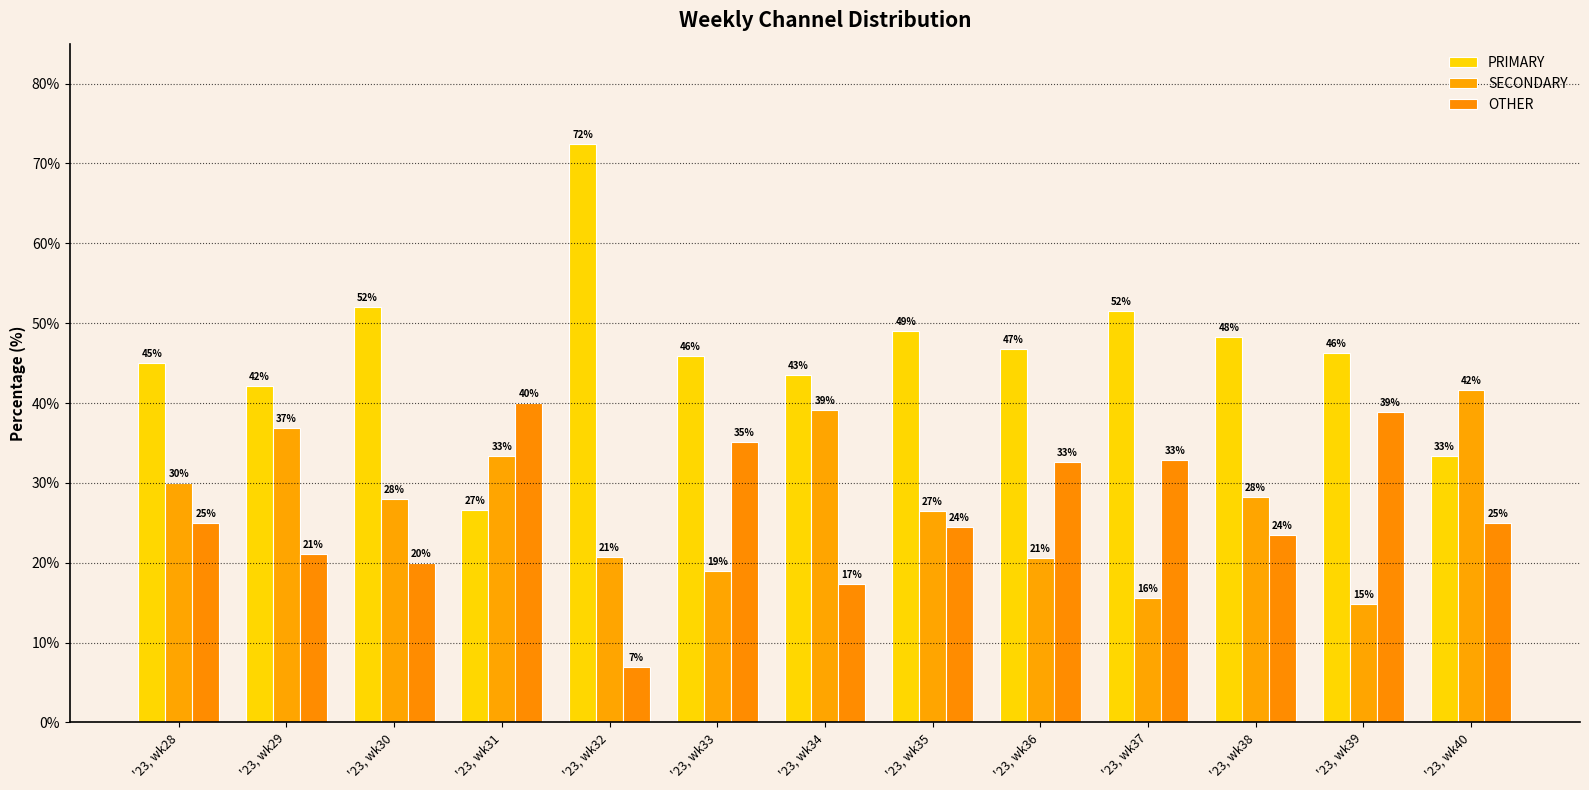

Which label corresponds to the smallest value in the chart?

'23, wk32